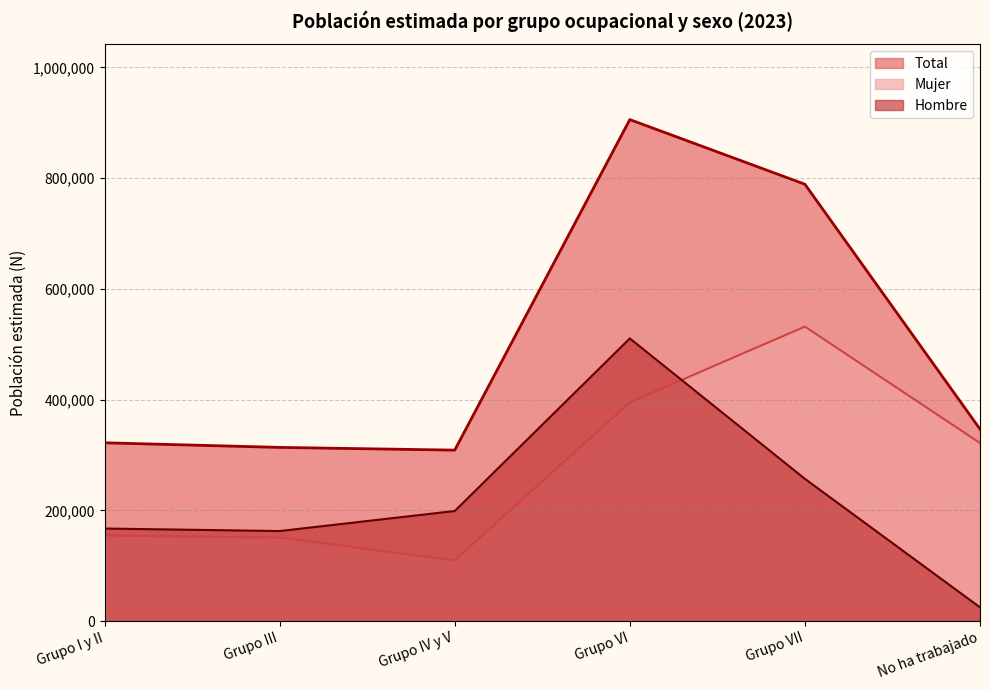

Reading left to right, list all the values displayed in this chart.

Hombre: 167338	162794	198962	510561	257033	25057
Mujer: 154796	151021	109916	395076	531892	321741
Total: 322134	313814	308878	905637	788926	346798